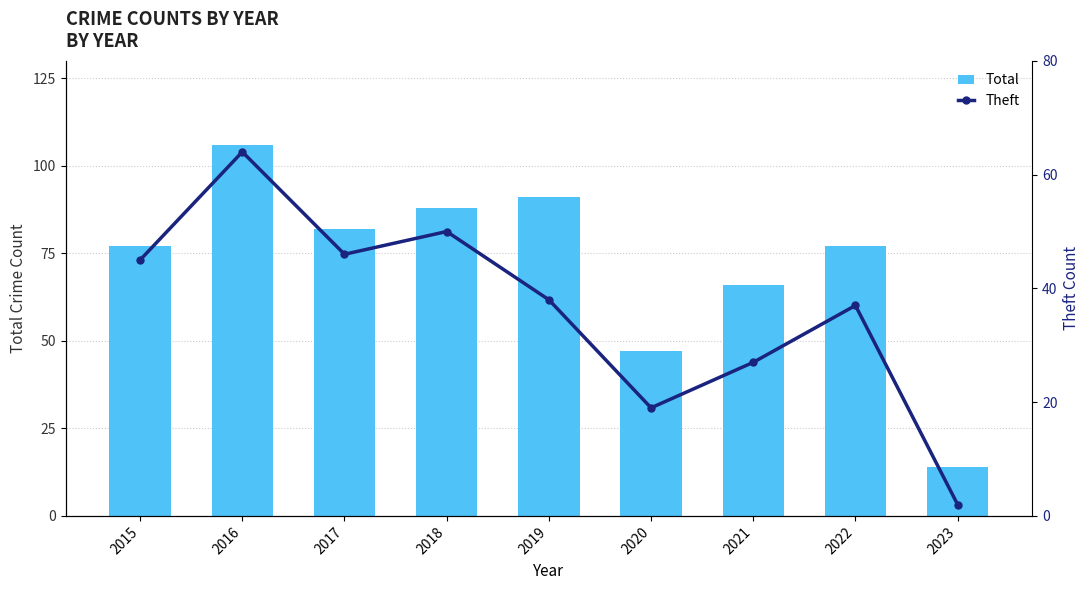

List the labels in order of Total value, smallest first.

2023, 2020, 2021, 2015, 2022, 2017, 2018, 2019, 2016